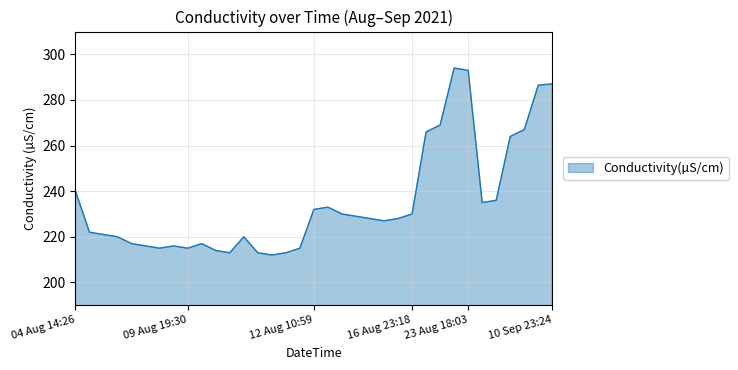

What is the difference between the maximum and minimum values?

82.0